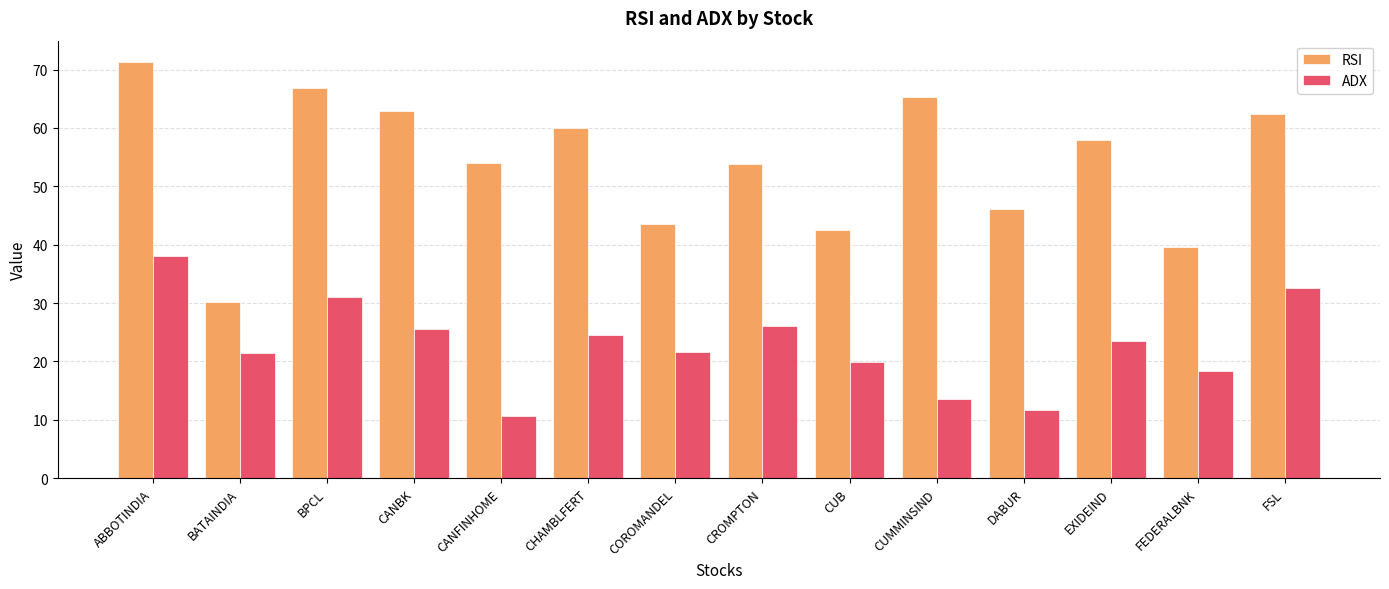

What position from the left is ABBOTINDIA?

1